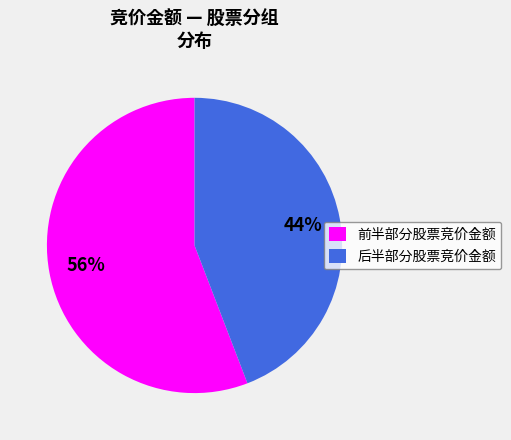

Is there any slice that represents more than half of the pie?

Yes